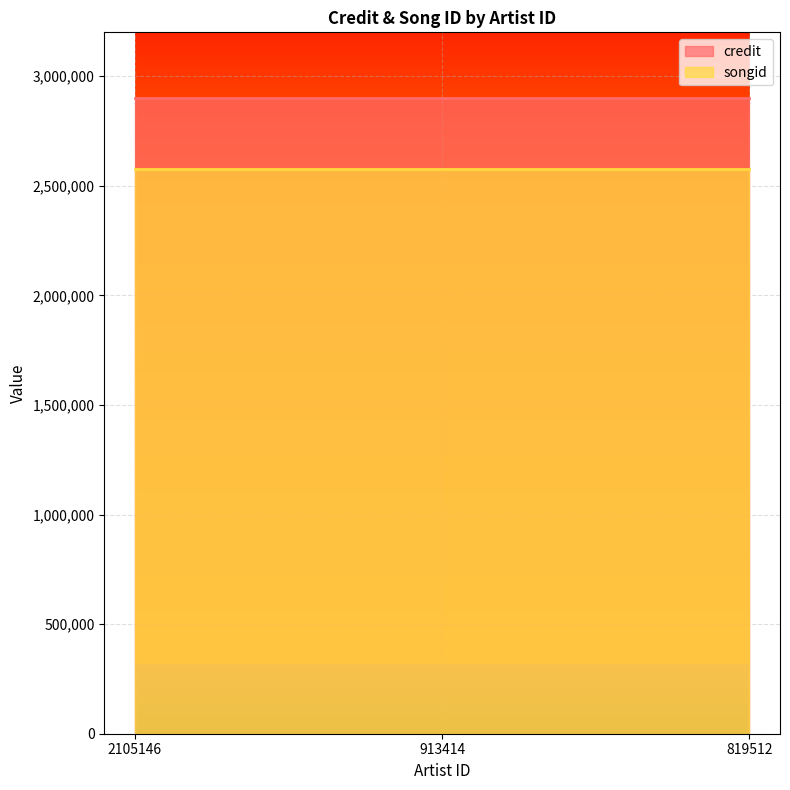

Is the value of songid at 913414 greater than the value of credit at 913414?

No